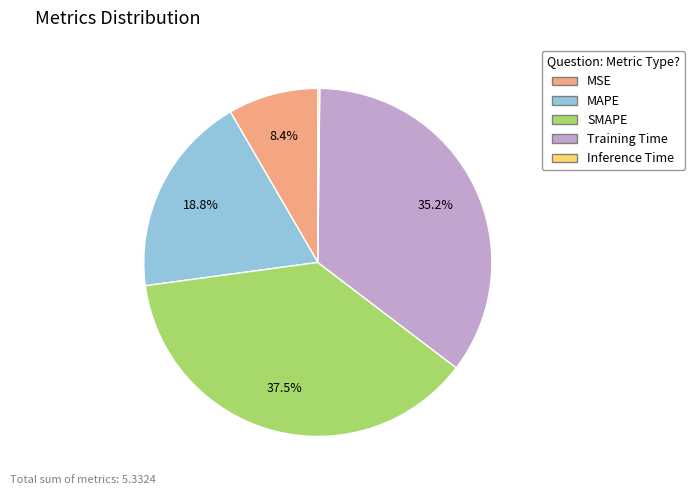

Is the sum of Training Time and SMAPE greater than half?

Yes